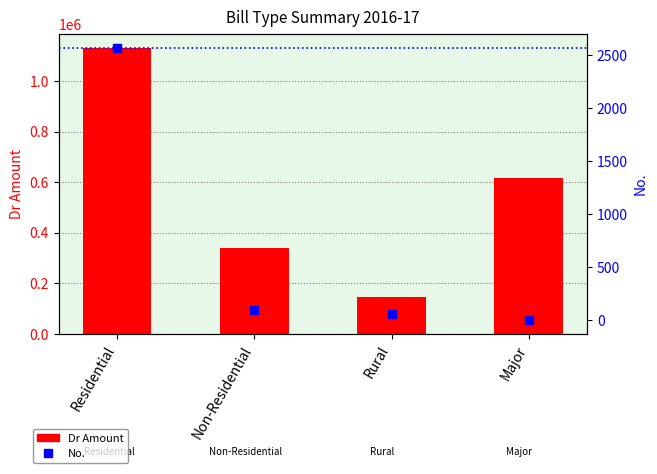

Which series has the largest total across all categories?

Dr Amount